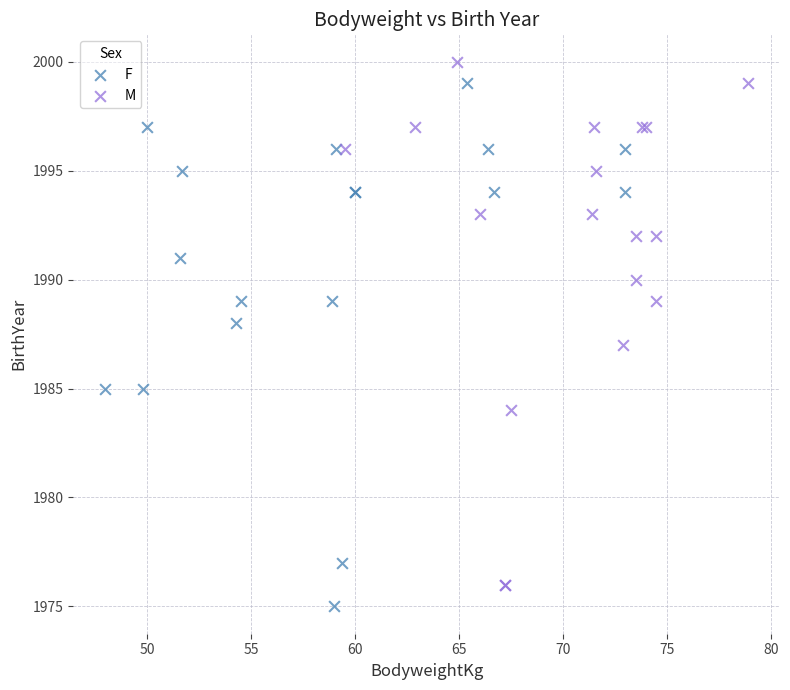

Which series reaches the maximum Y coordinate?

M